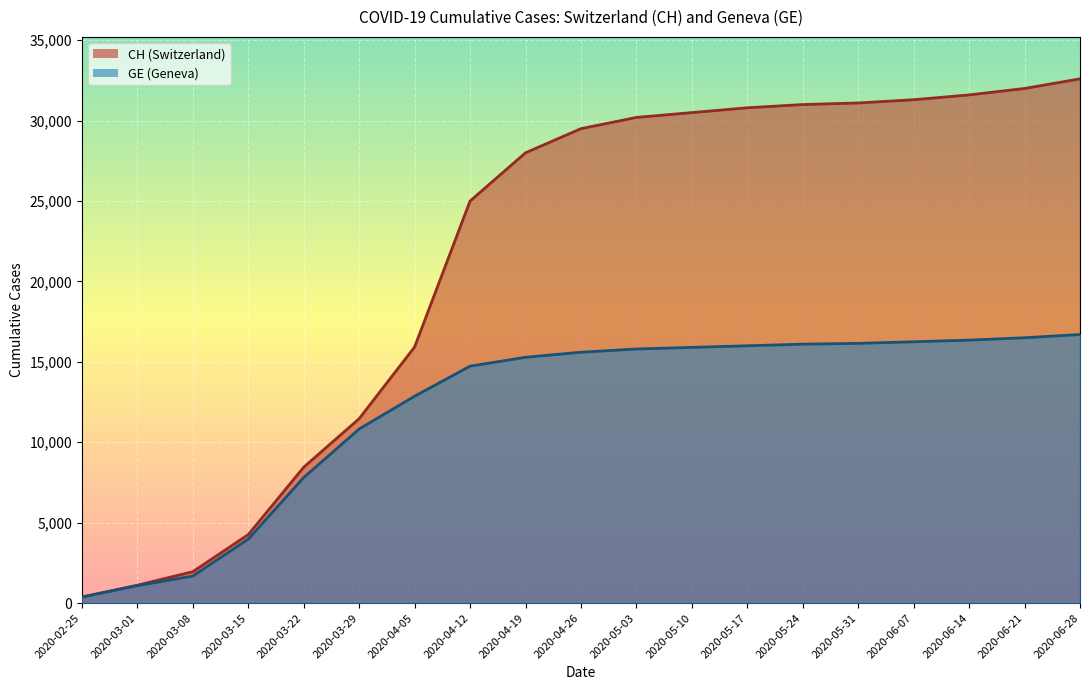

Between 2020-05-31 and 2020-03-08, which is larger?

2020-05-31